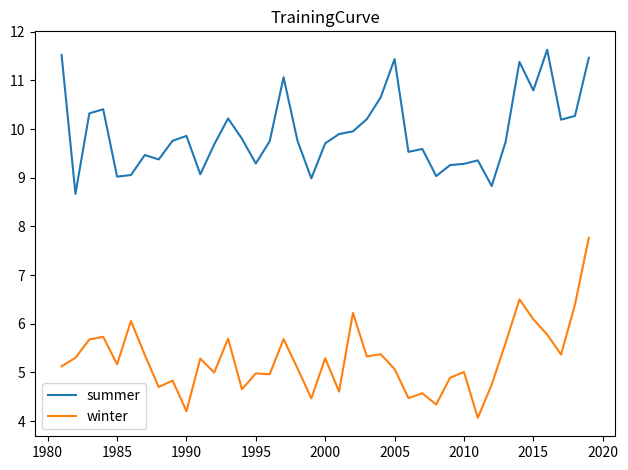

What is the difference between the maximum and minimum values in the winter series?

3.7